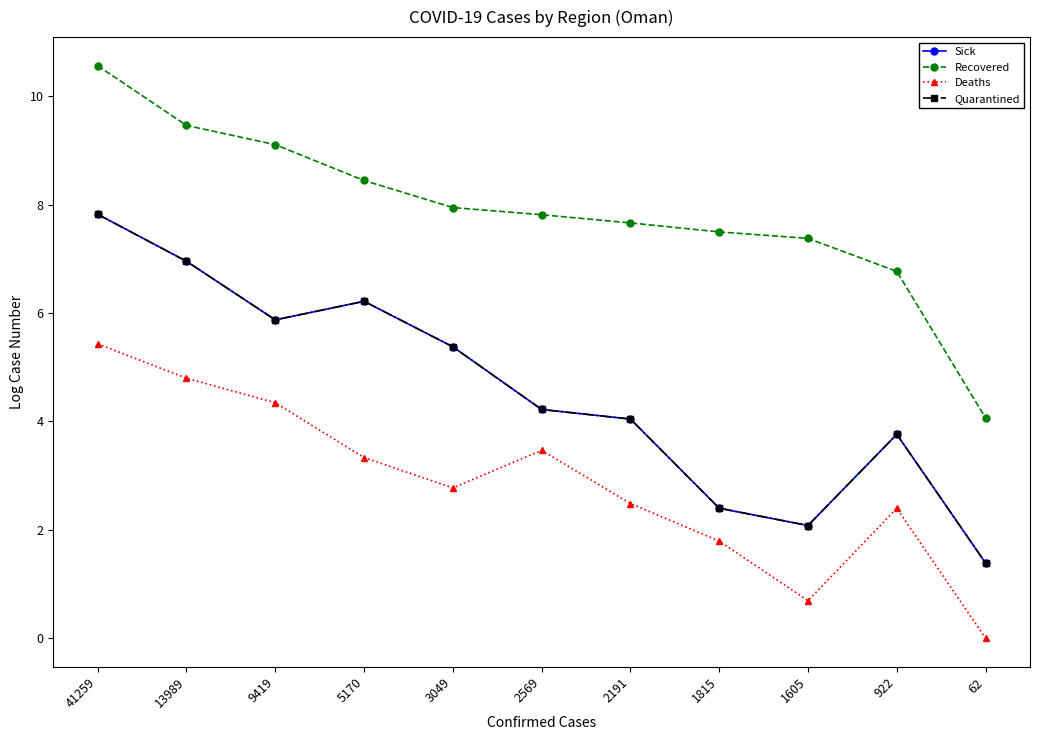

Rank the series by their maximum value, from highest to lowest.

Recovered, Sick, Quarantined, Deaths